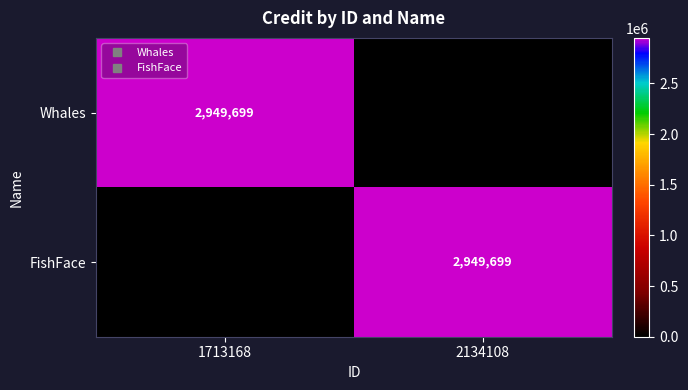

Rank the categories by Whales value from lowest to highest.

2134108, 1713168